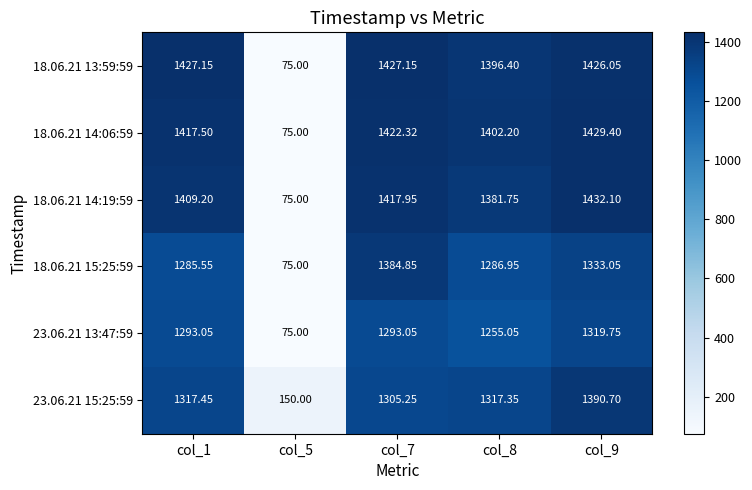

How many values in the 23.06.21 15:25:59 series exceed 1317?

3